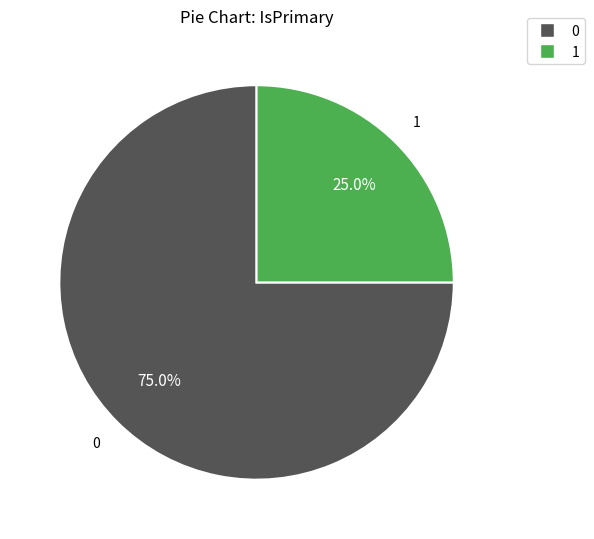

Which category accounts for the majority?

0